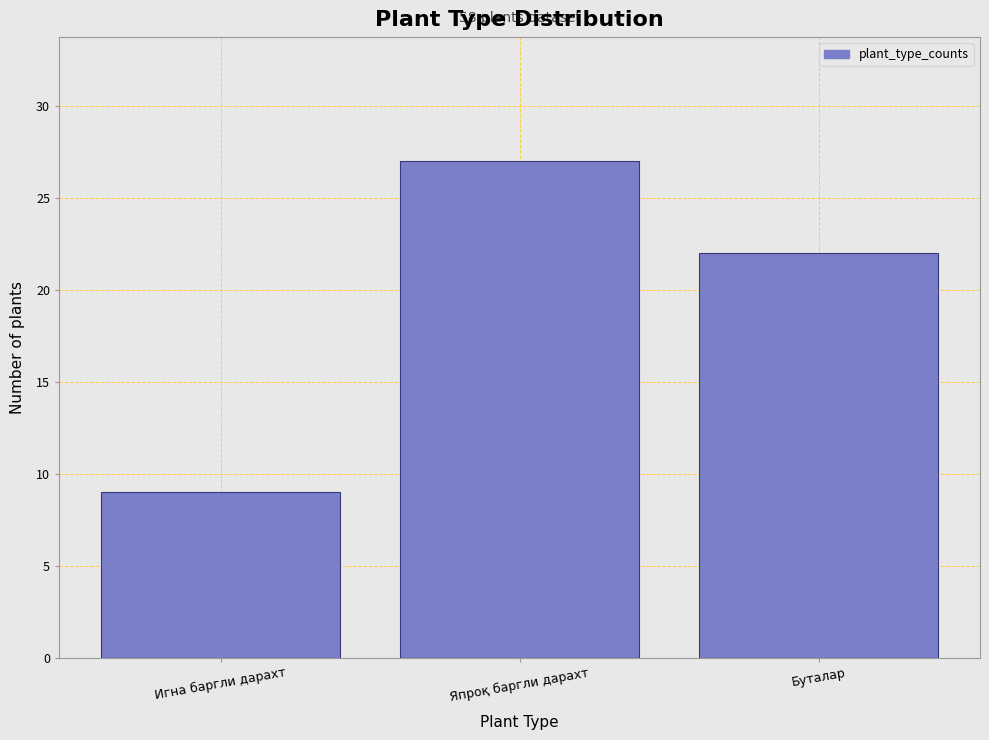

Reading left to right, transcribe all the data shown in this chart.

9	27	22